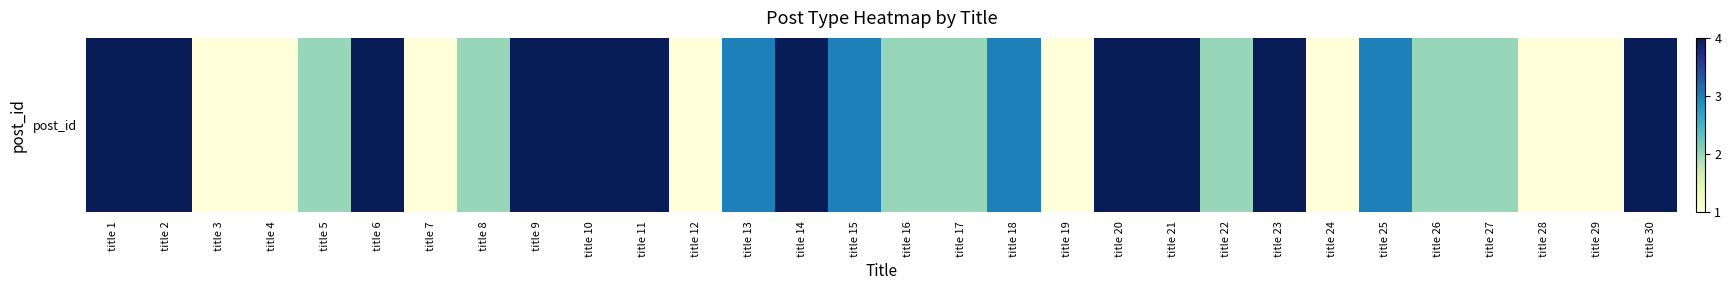

What is the difference between the maximum and minimum values?

3